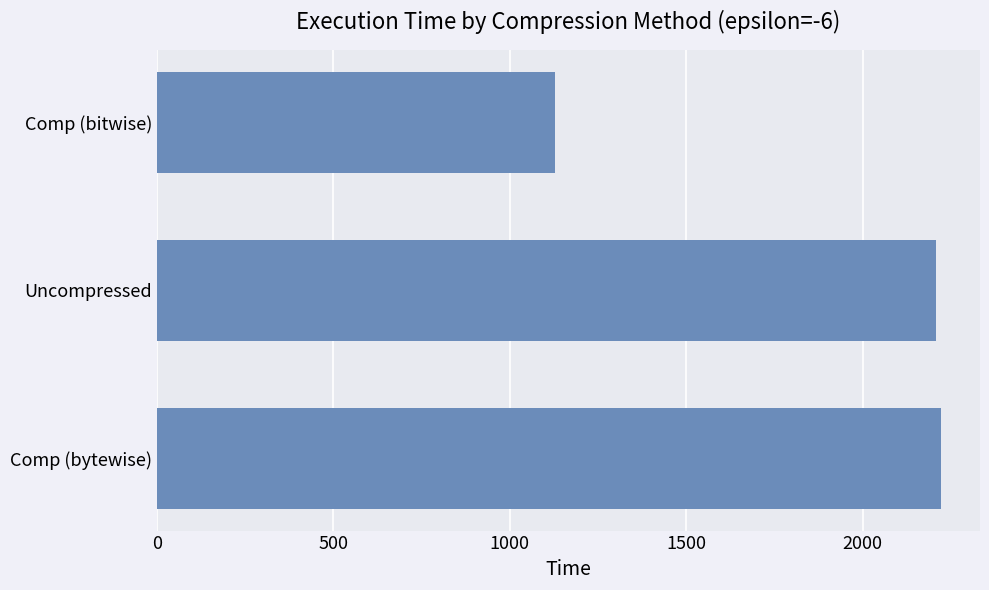

What is the difference between the second highest and minimum values?

1079.9